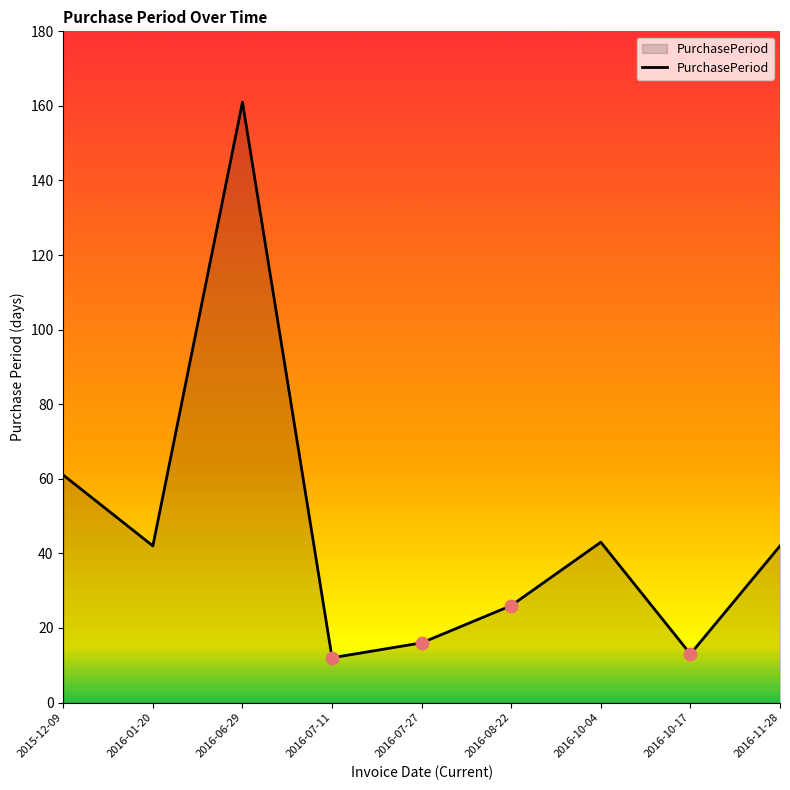

Which has a higher value, 2016-07-27 or 2016-07-11?

2016-07-27